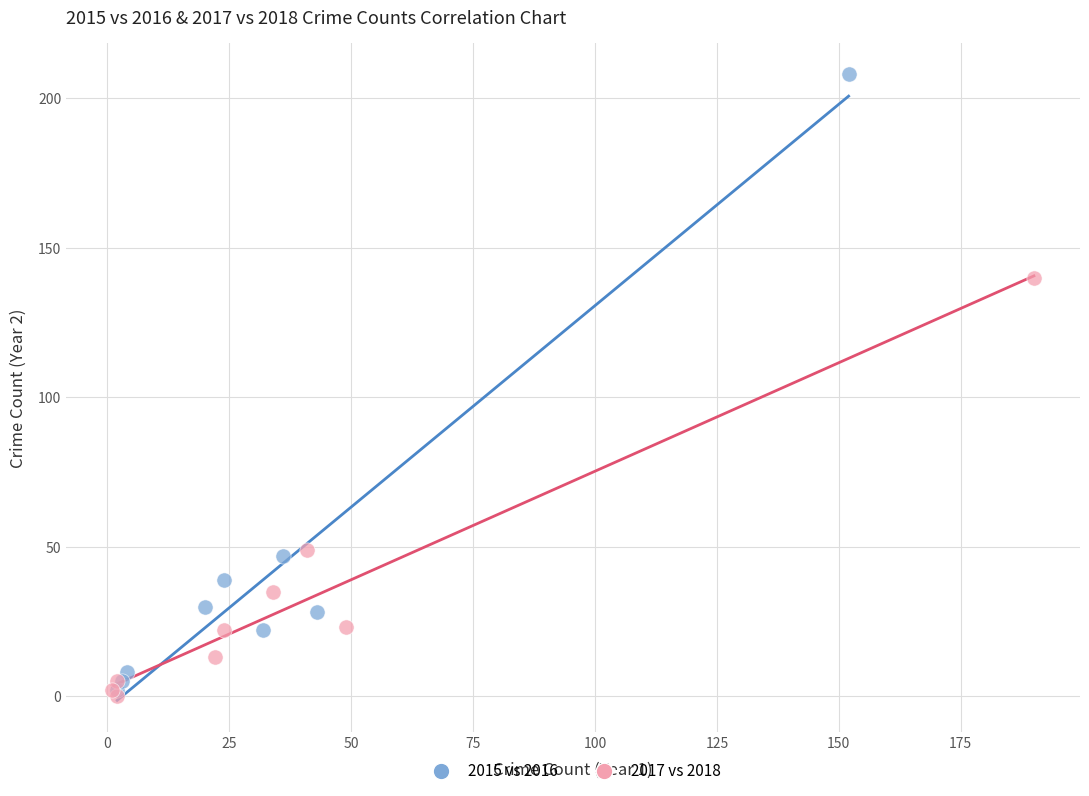

Which series has the largest Y range (max minus min)?

2015 vs 2016